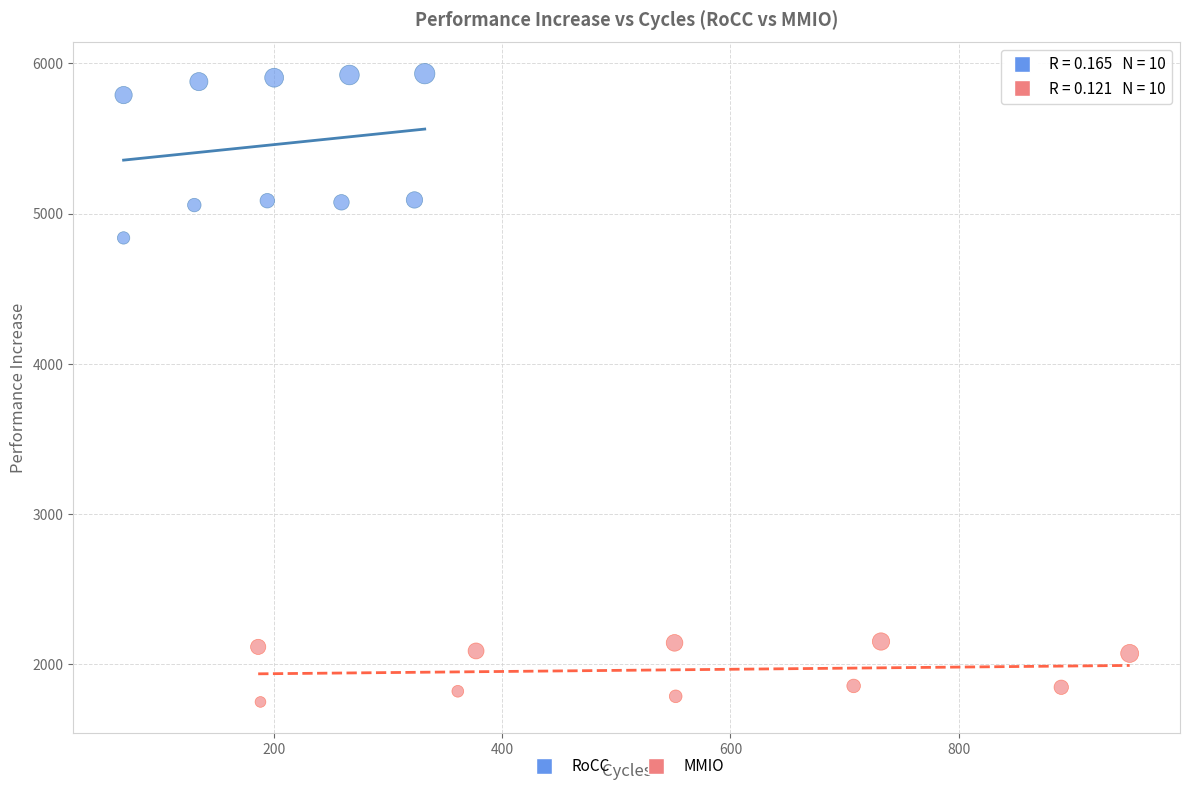

What are all the series names shown in the legend?

RoCC, MMIO